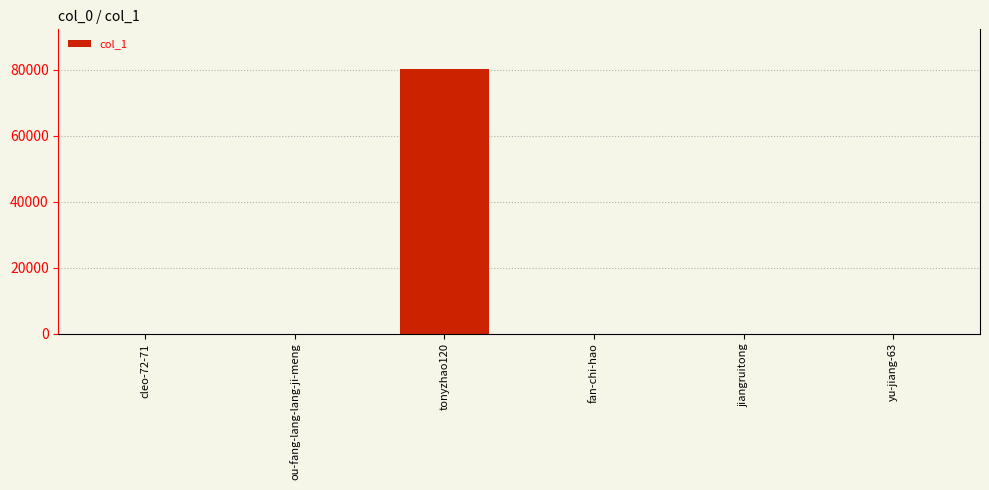

What is the ratio of the value at fan-chi-hao to the value at yu-jiang-63?

0.8